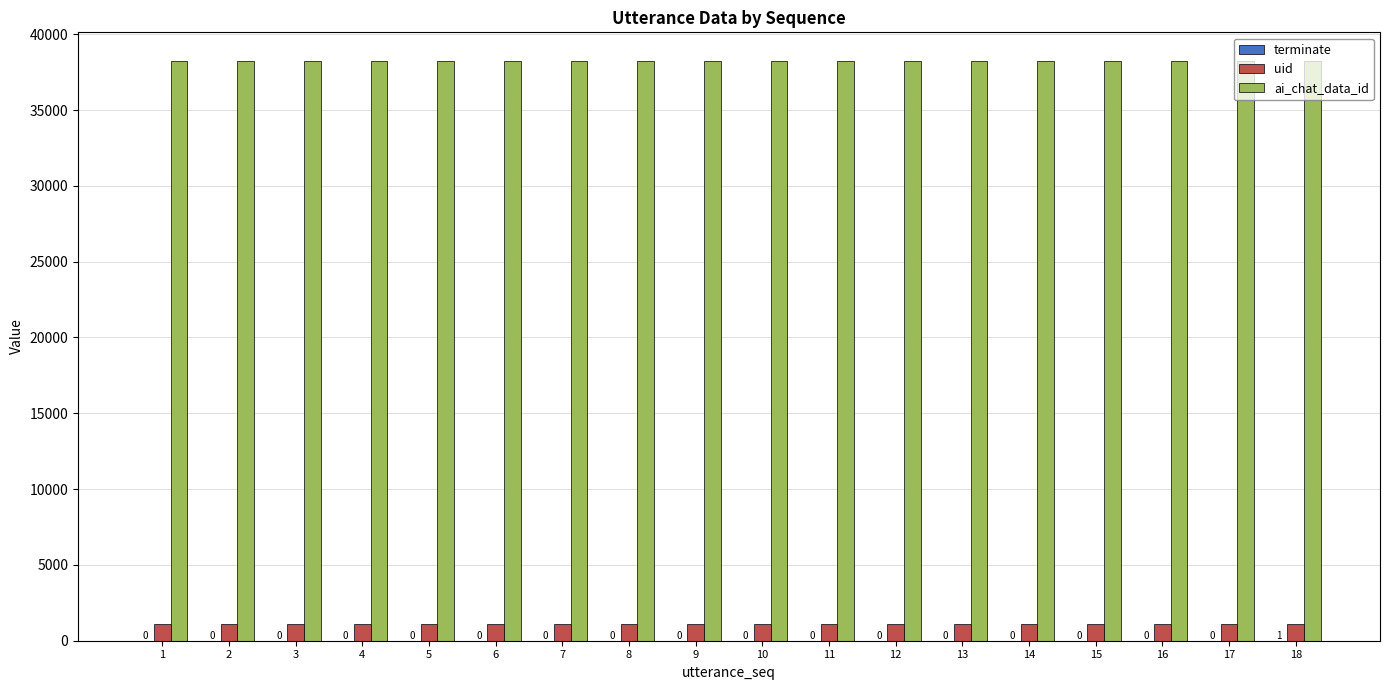

Which series has the largest total across all categories?

ai_chat_data_id